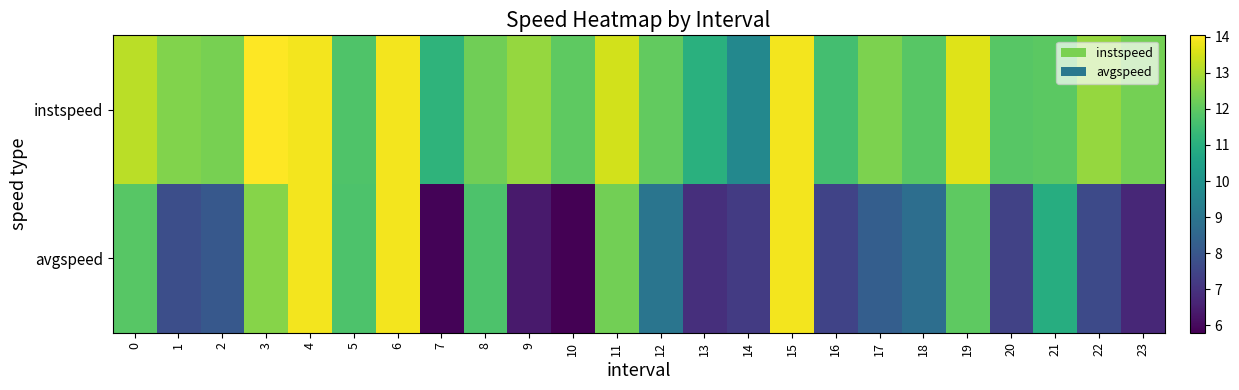

Reading right to left, what are all the values shown in this chart?

instspeed: 23=12.3	22=12.7	21=12.0	20=11.9	19=13.6	18=11.9	17=12.4	16=11.6	15=13.9	14=9.6	13=11.0	12=12.1	11=13.5	10=12.0	9=12.7	8=12.3	7=11.2	6=13.9	5=11.8	4=13.9	3=14.0	2=12.4	1=12.5	0=13.2
avgspeed: 23=6.7	22=7.7	21=10.9	20=7.4	19=12.0	18=8.8	17=8.3	16=7.4	15=13.9	14=7.2	13=6.9	12=9.0	11=12.3	10=5.8	9=6.4	8=11.7	7=5.9	6=13.9	5=11.7	4=13.9	3=12.5	2=8.1	1=7.8	0=11.9